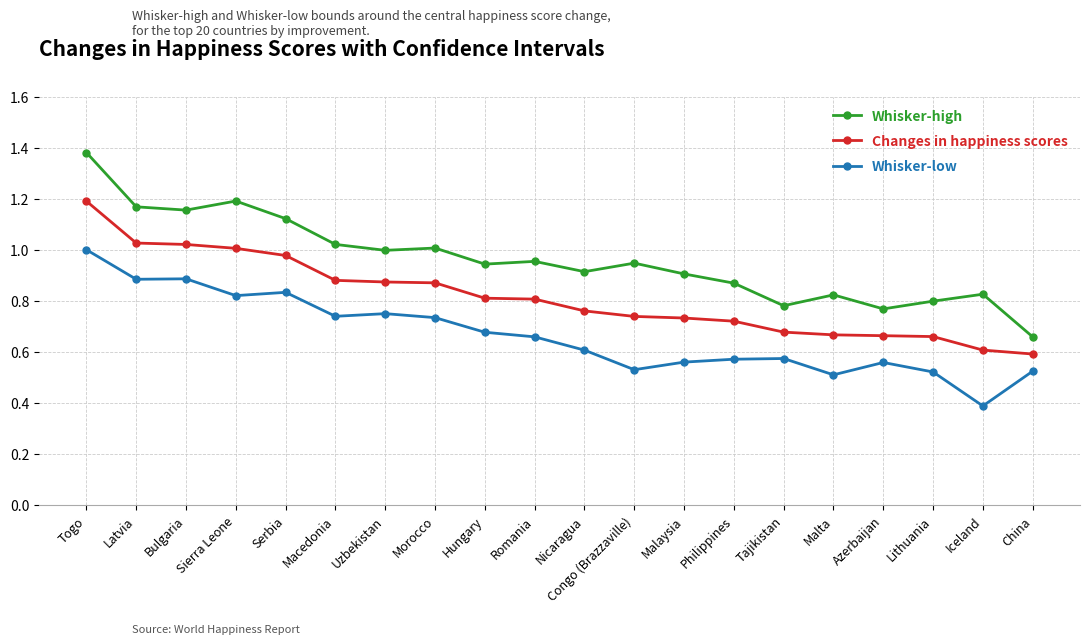

What position from the right is Nicaragua?

10